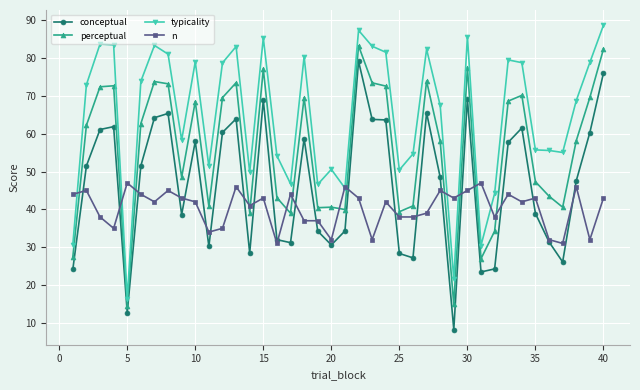

What is the difference between the maximum and minimum values in the conceptual series?

71.0